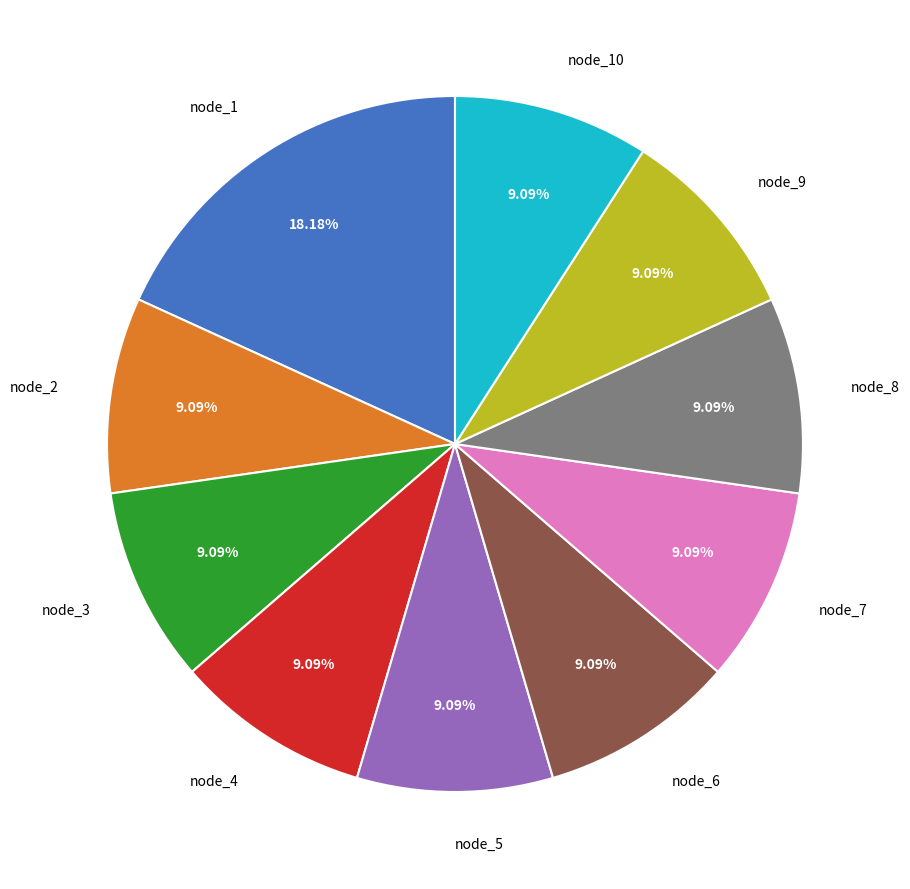

True or false: node_7 accounts for 1% of the total.

False